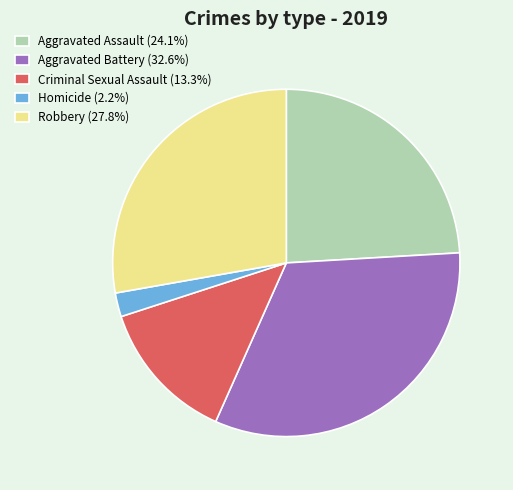

Which category has the biggest portion of the pie?

Aggravated Battery